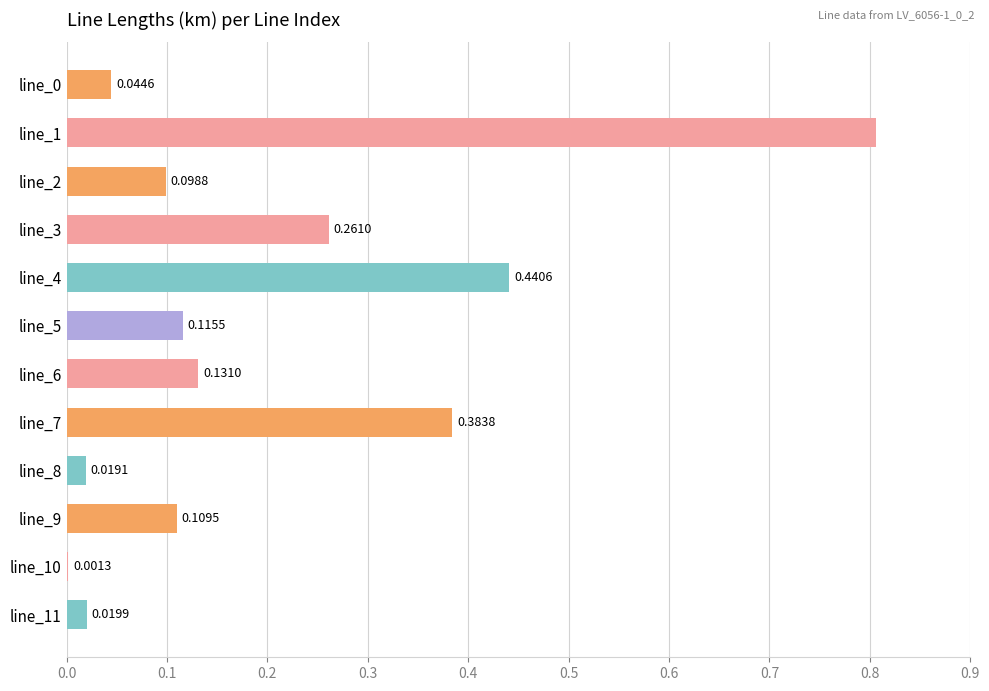

Which has a higher value, line_6 or line_9?

line_6